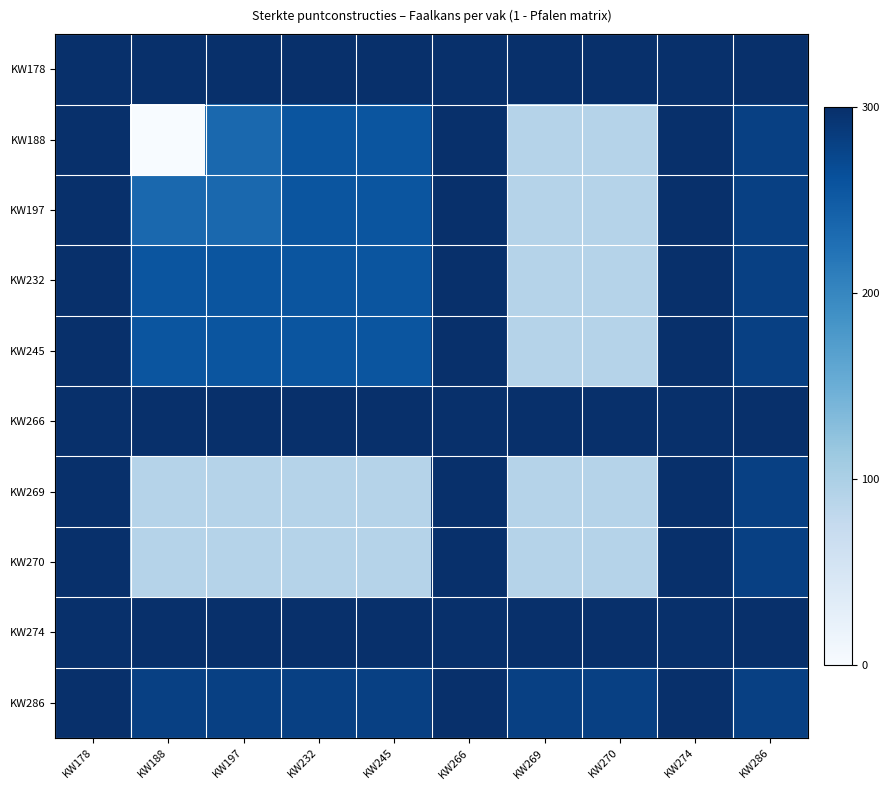

Between KW266 and KW286, which is larger?

KW266